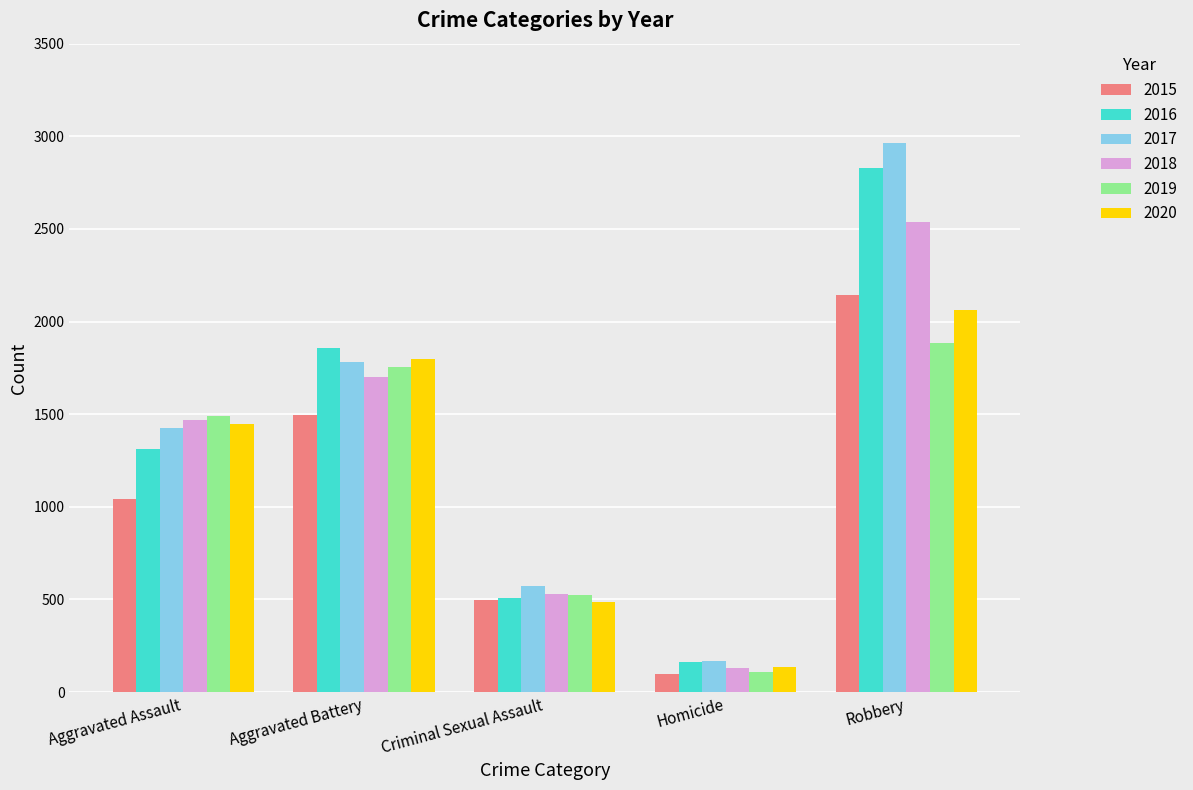

List the labels in order of 2016 value, smallest first.

Homicide, Criminal Sexual Assault, Aggravated Assault, Aggravated Battery, Robbery